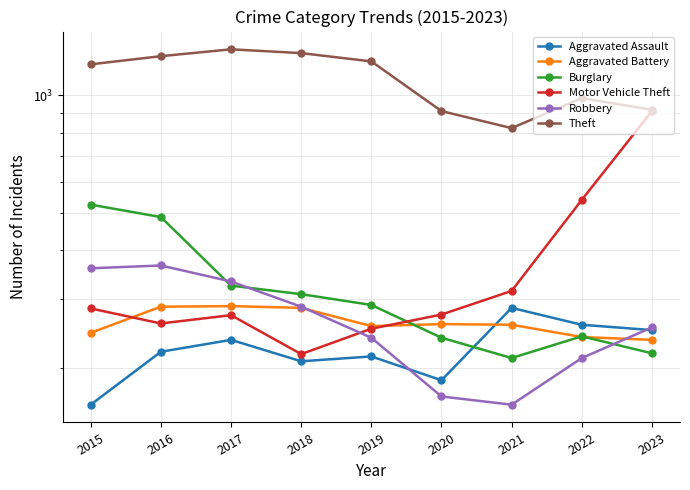

What is the average value of the Burglary series?

316